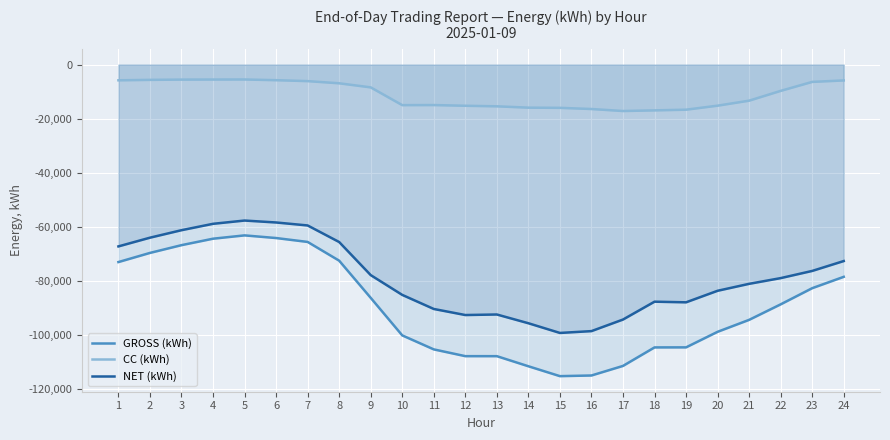

At which category does GROSS (kWh) reach its first local peak?

5